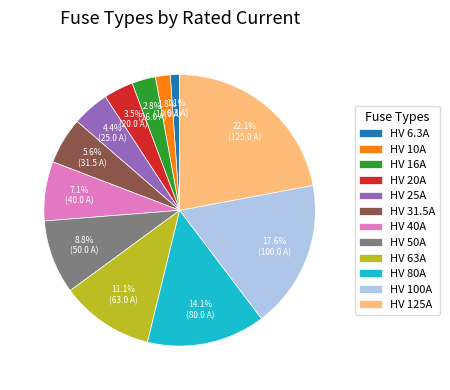

What is the smallest slice in the pie chart?

HV 6.3A